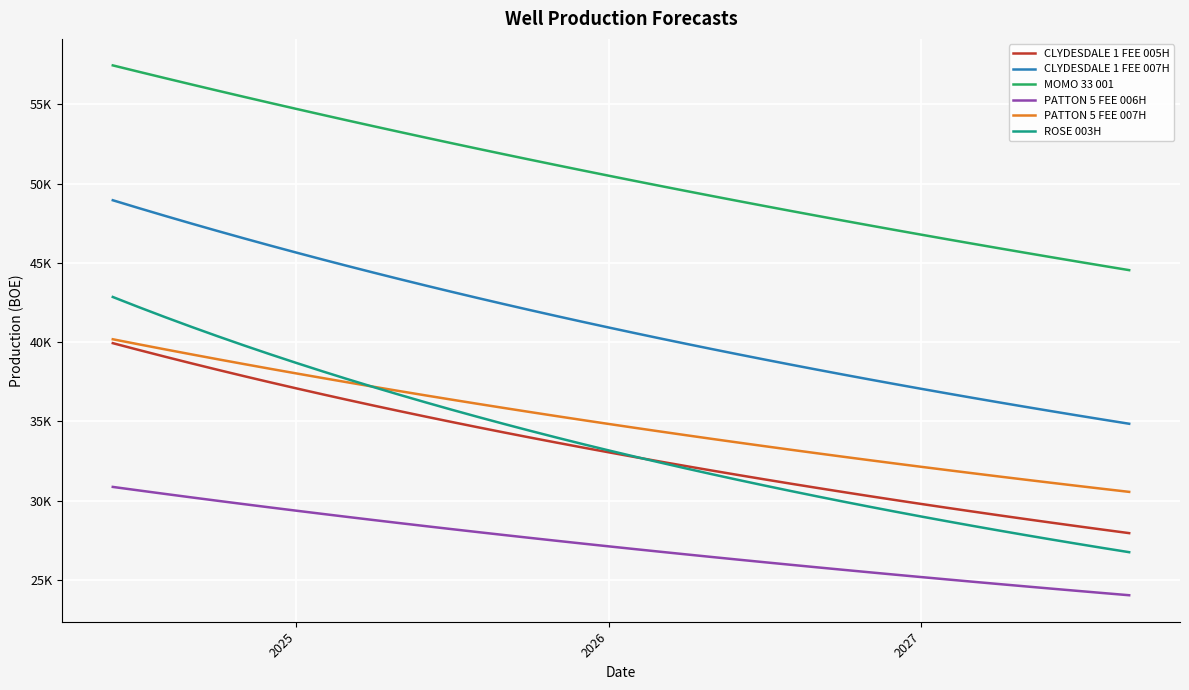

Is this an area chart (filled region under the line)?

No